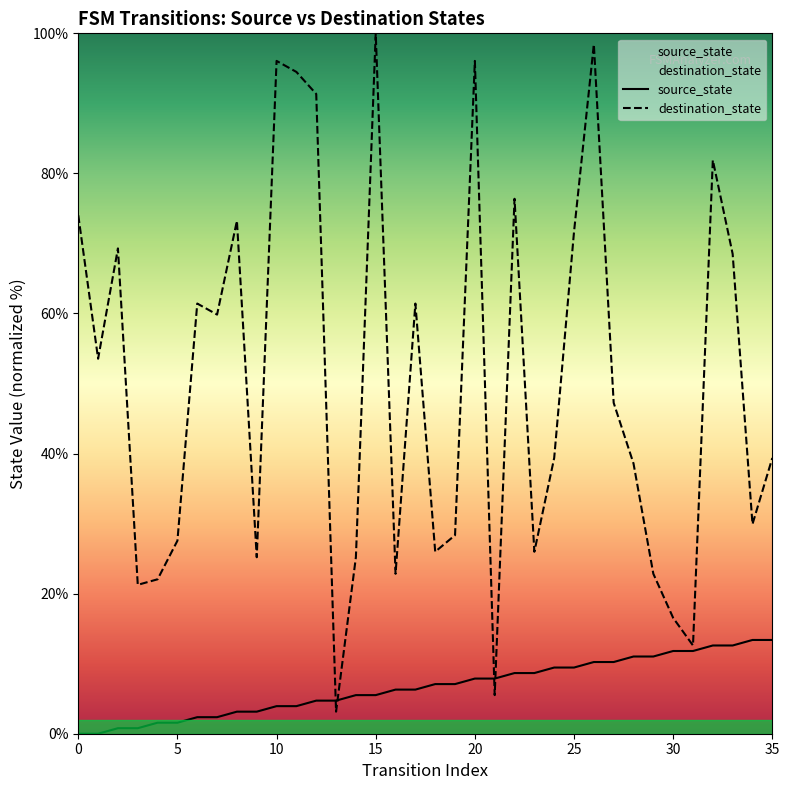

At 27, list the series in order from largest to smallest.

destination_state, source_state